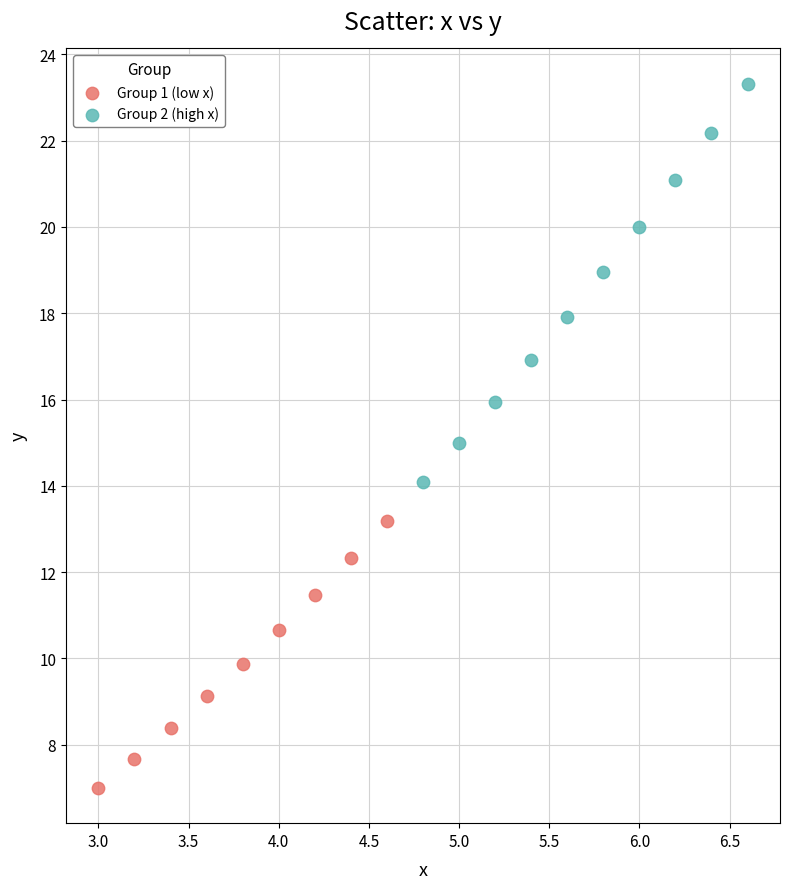

Which series has the largest Y range (max minus min)?

Group 2 (high x)